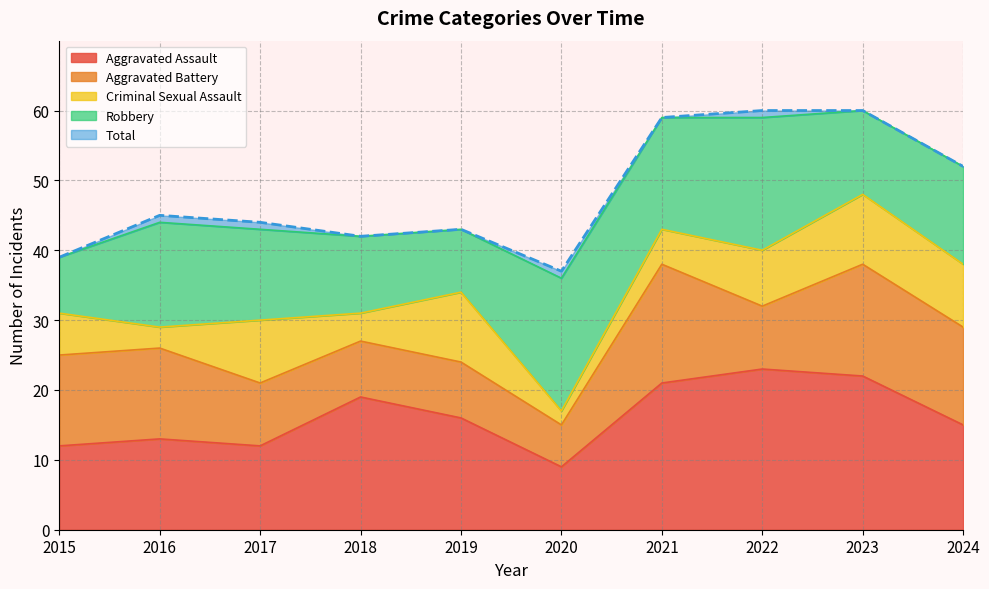

Reading left to right, extract all data points from this chart.

Aggravated Assault: 2015=12	2016=13	2017=12	2018=19	2019=16	2020=9	2021=21	2022=23	2023=22	2024=15
Aggravated Battery: 2015=13	2016=13	2017=9	2018=8	2019=8	2020=6	2021=17	2022=9	2023=16	2024=14
Criminal Sexual Assault: 2015=6	2016=3	2017=9	2018=4	2019=10	2020=2	2021=5	2022=8	2023=10	2024=9
Robbery: 2015=8	2016=15	2017=13	2018=11	2019=9	2020=19	2021=16	2022=19	2023=12	2024=14
Total: 2015=39	2016=45	2017=44	2018=42	2019=43	2020=37	2021=59	2022=60	2023=60	2024=52